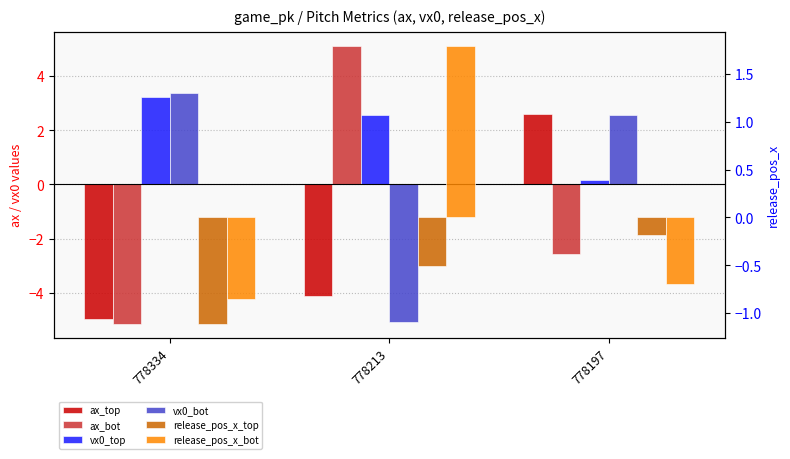

The value of vx0_bot at 778213 is -1.8. True or false?

False